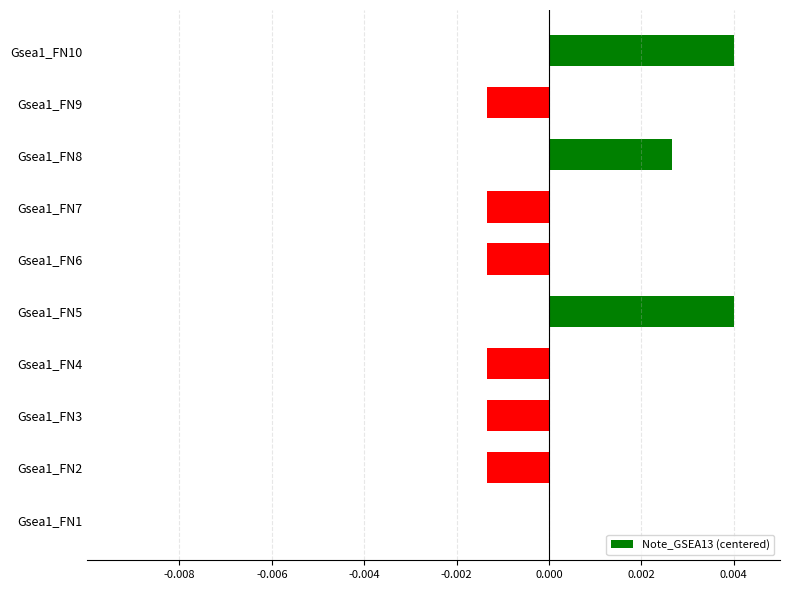

Which has a higher value, Gsea1_FN10 or Gsea1_FN8?

Gsea1_FN10